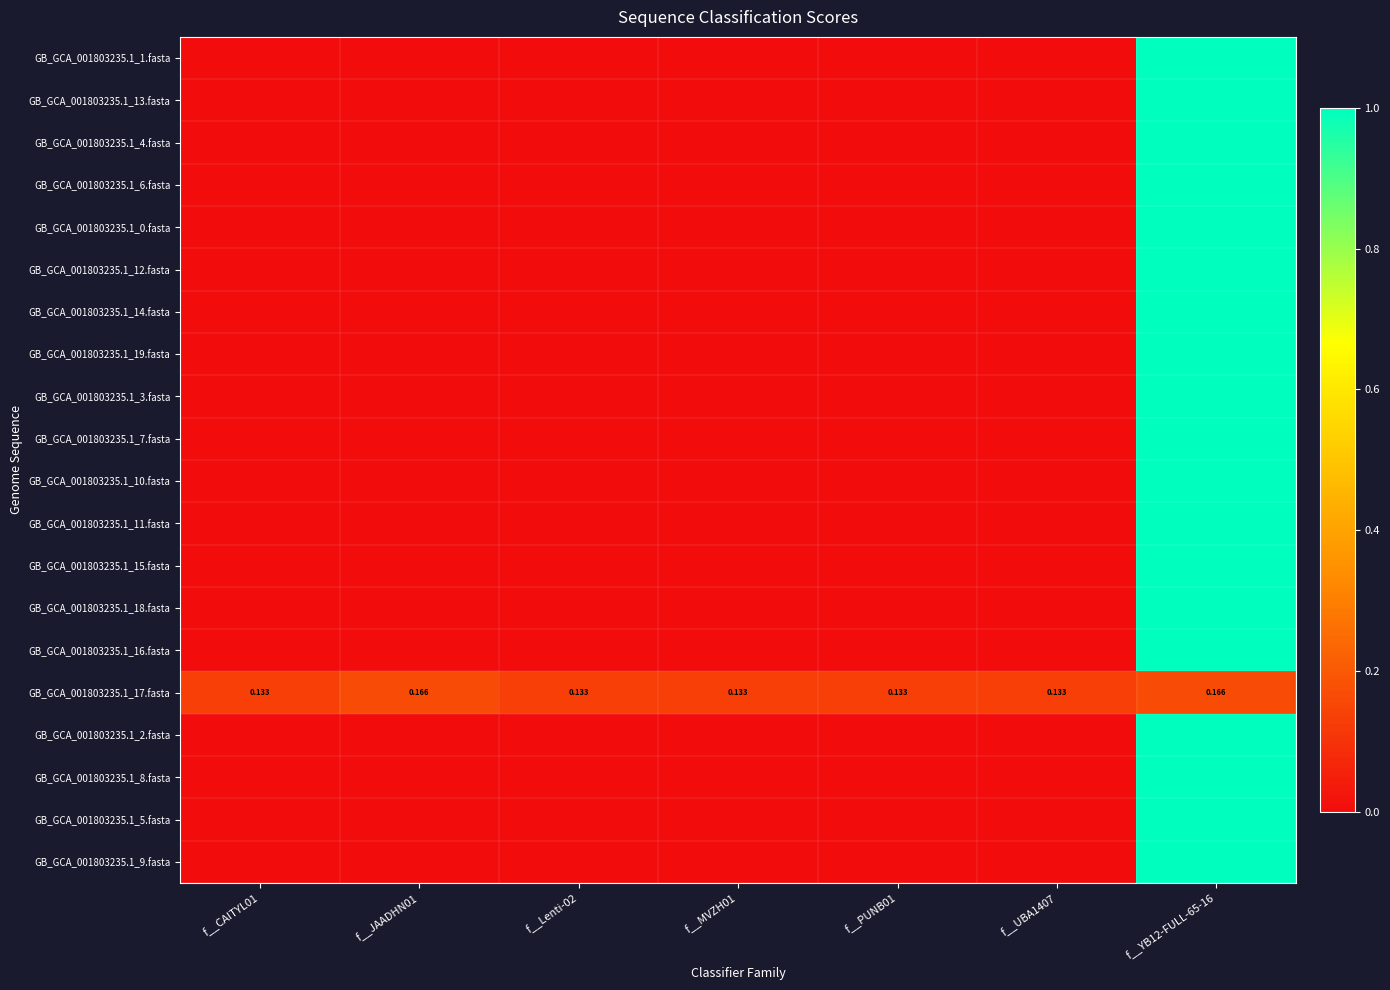

List the series in order of their peak value, lowest first.

GB_GCA_001803235.1_17.fasta, GB_GCA_001803235.1_1.fasta, GB_GCA_001803235.1_13.fasta, GB_GCA_001803235.1_4.fasta, GB_GCA_001803235.1_6.fasta, GB_GCA_001803235.1_0.fasta, GB_GCA_001803235.1_12.fasta, GB_GCA_001803235.1_14.fasta, GB_GCA_001803235.1_19.fasta, GB_GCA_001803235.1_3.fasta, GB_GCA_001803235.1_7.fasta, GB_GCA_001803235.1_10.fasta, GB_GCA_001803235.1_11.fasta, GB_GCA_001803235.1_15.fasta, GB_GCA_001803235.1_18.fasta, GB_GCA_001803235.1_16.fasta, GB_GCA_001803235.1_2.fasta, GB_GCA_001803235.1_8.fasta, GB_GCA_001803235.1_5.fasta, GB_GCA_001803235.1_9.fasta